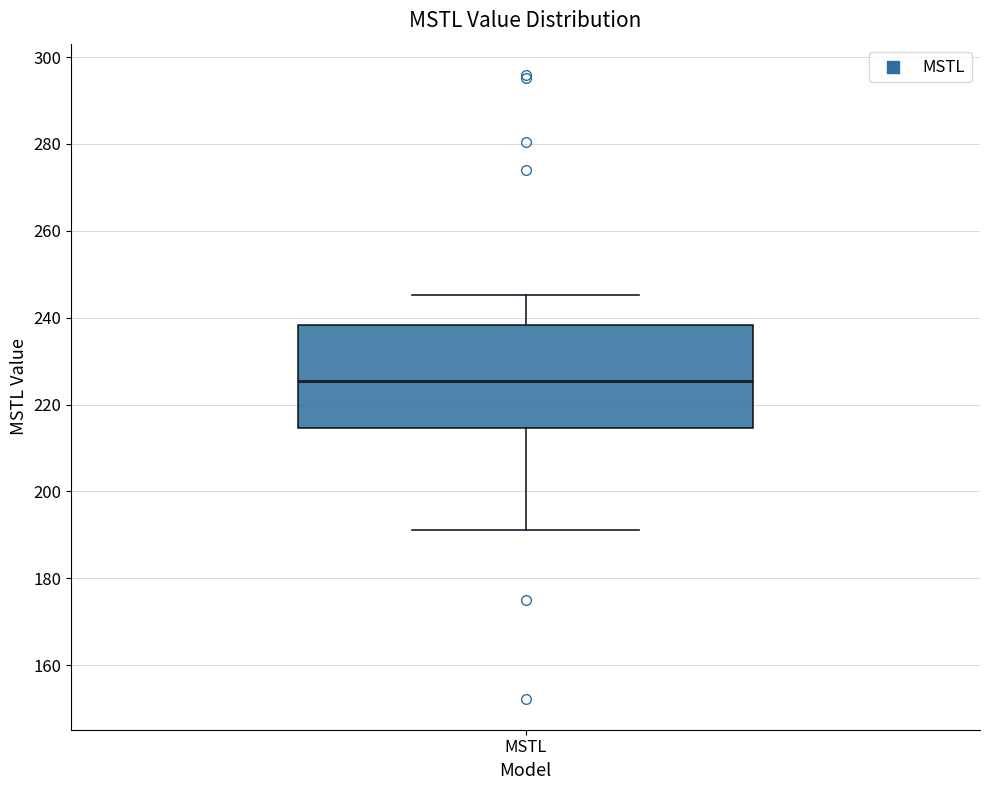

Read this box plot against the y-axis: the position of the median line, the range covered by the box, and the ends of both whiskers. The values are not printed on the chart, so give them approximately, as read against the axis.

median 226, box 214 to 238, whiskers 192 to 246